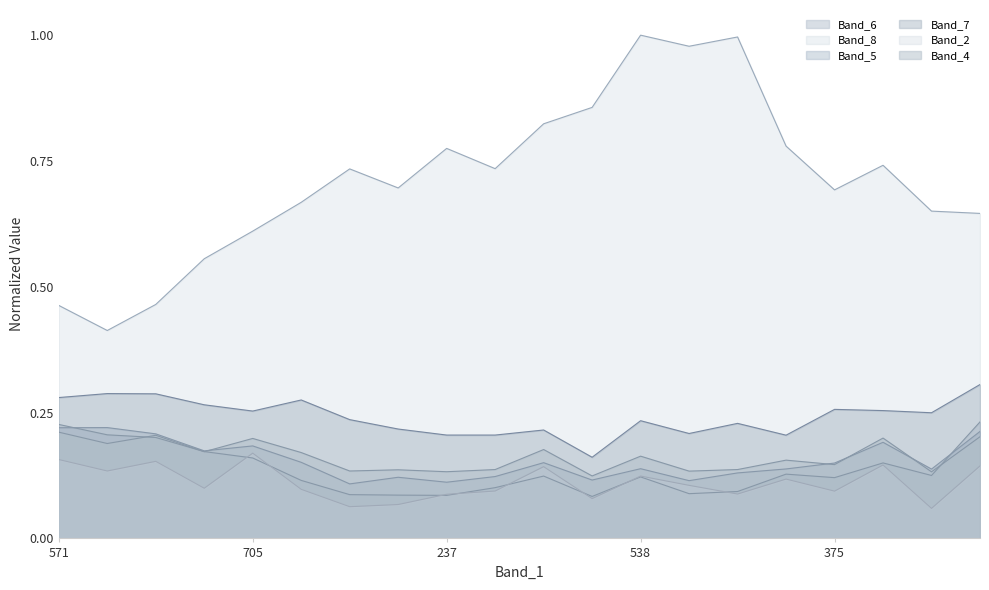

At which category is the sum across all series the highest?

538